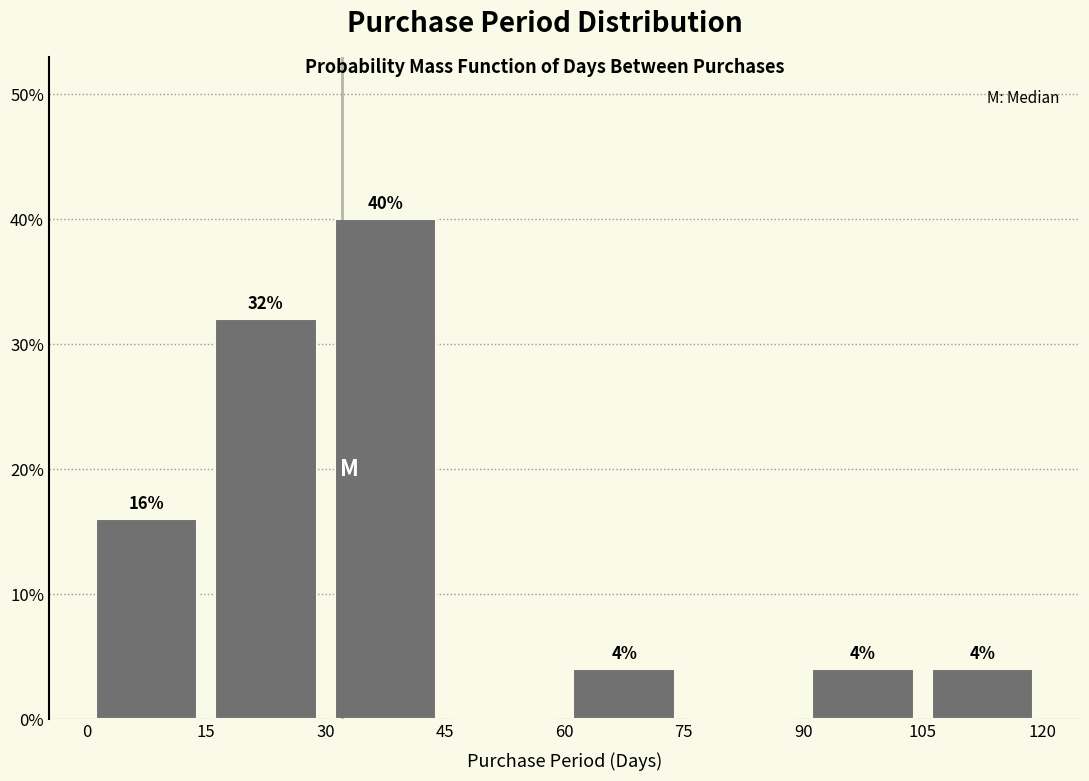

Over which range of the x-axis is the bar tallest?

30 to 45